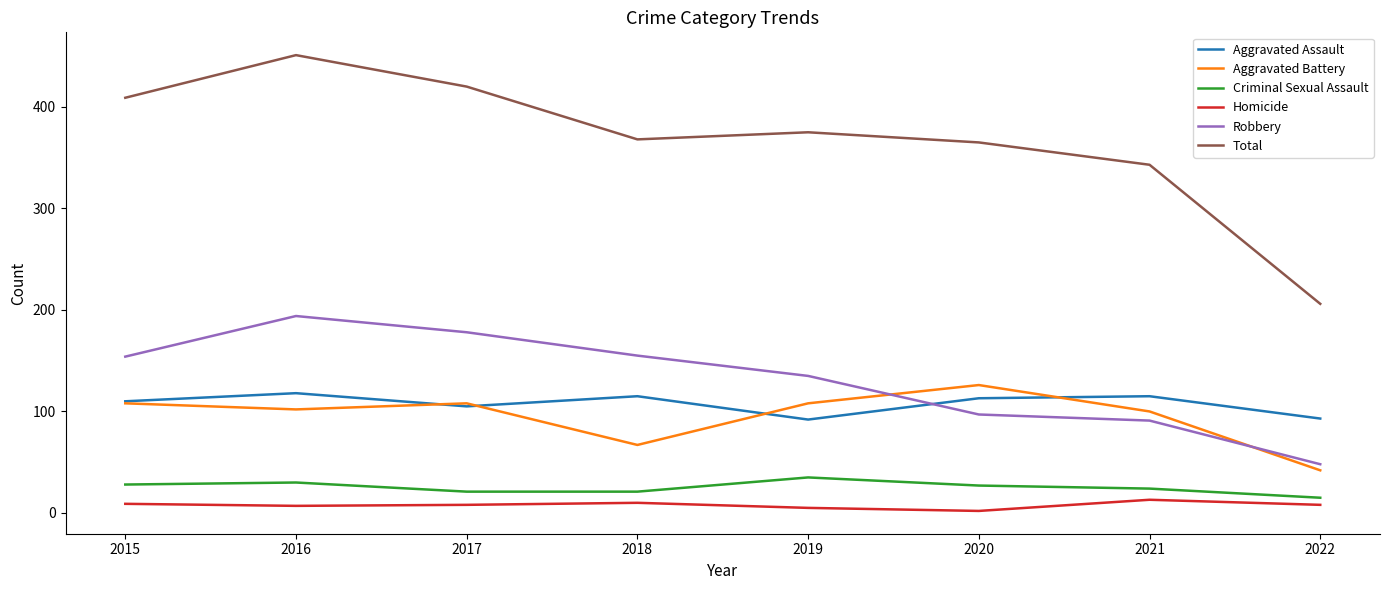

What is the greatest value displayed?

451